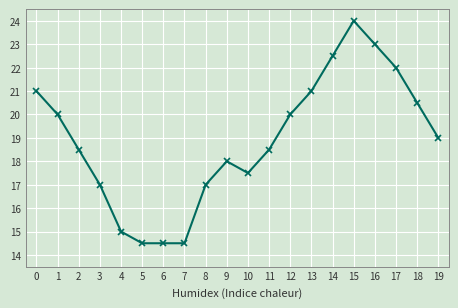

What is the ratio of the value at 6 to the value at 11?

0.8